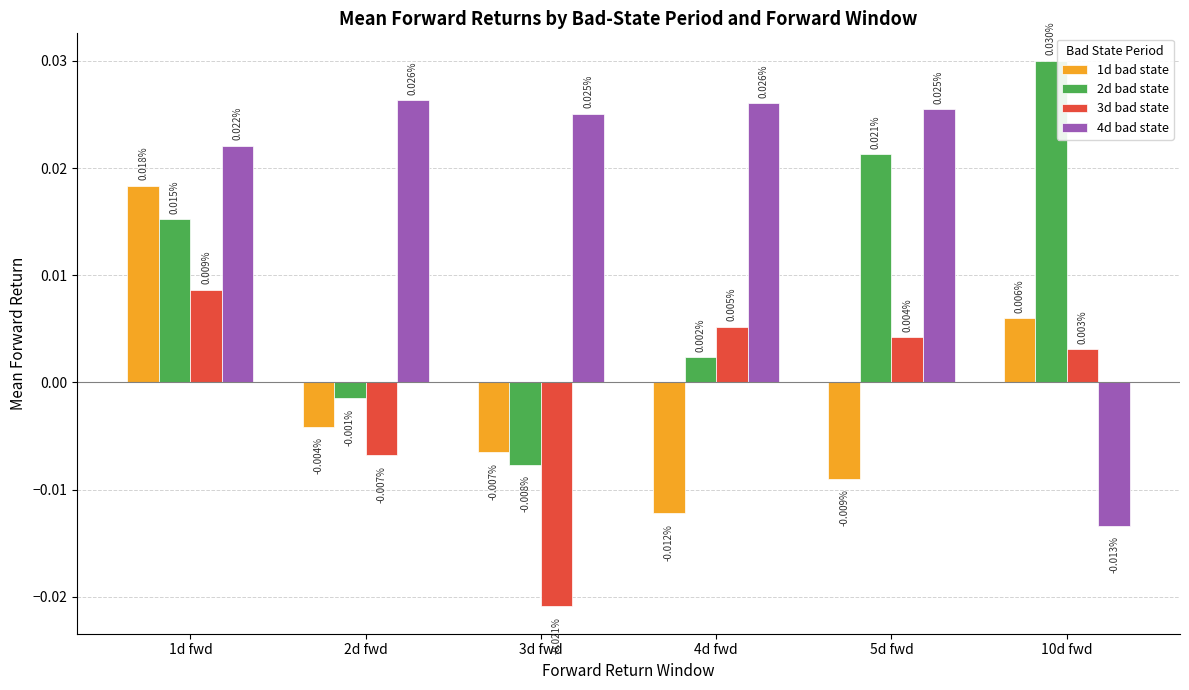

List the series in order of their peak value, highest first.

2d bad state, 4d bad state, 1d bad state, 3d bad state